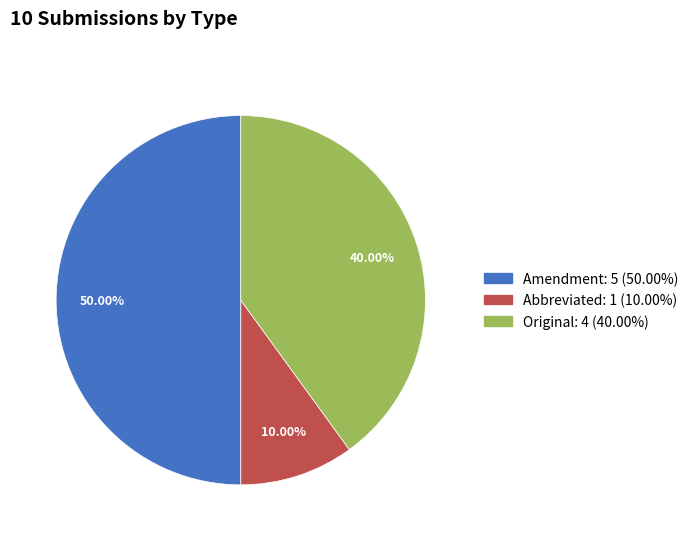

Rank the categories by value from highest to lowest.

Amendment, Original, Abbreviated